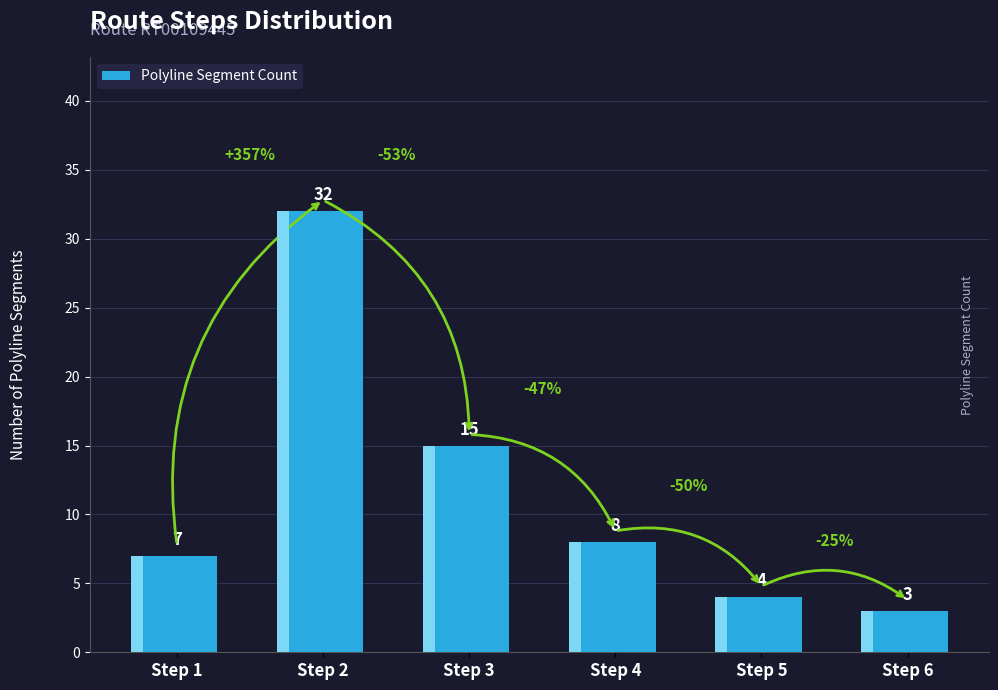

Are the bars horizontal?

No